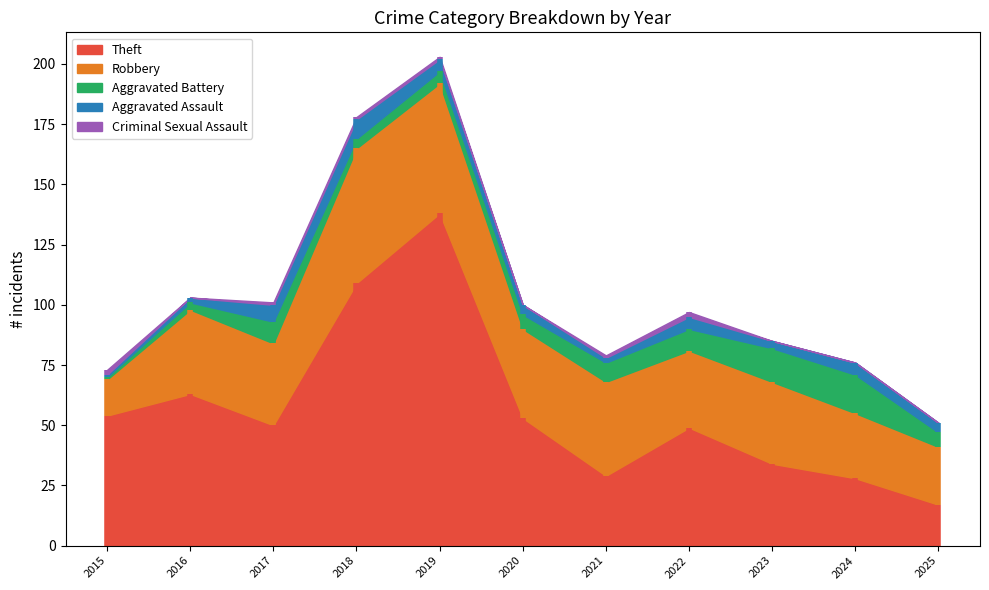

What are all the series names shown in the legend?

Theft, Robbery, Aggravated Battery, Aggravated Assault, Criminal Sexual Assault